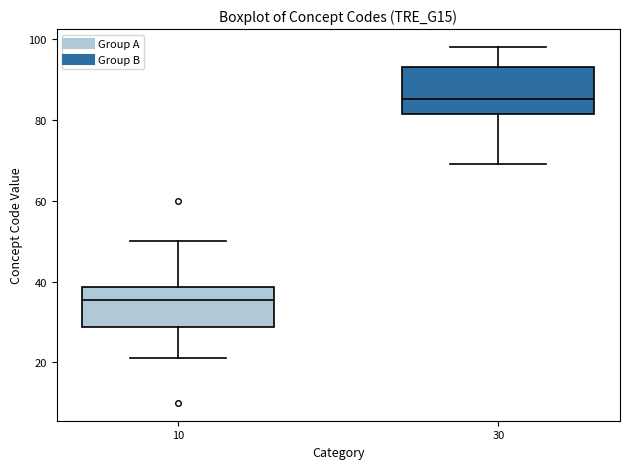

Reading left to right, read every box against the y-axis: the position of its median line, the range the box covers, and the ends of its whiskers. The values are not printed on the chart, so give them approximately, as read against the axis.

10: median 36, box 28 to 38, whiskers 22 to 50
30: median 86, box 82 to 94, whiskers 70 to 98